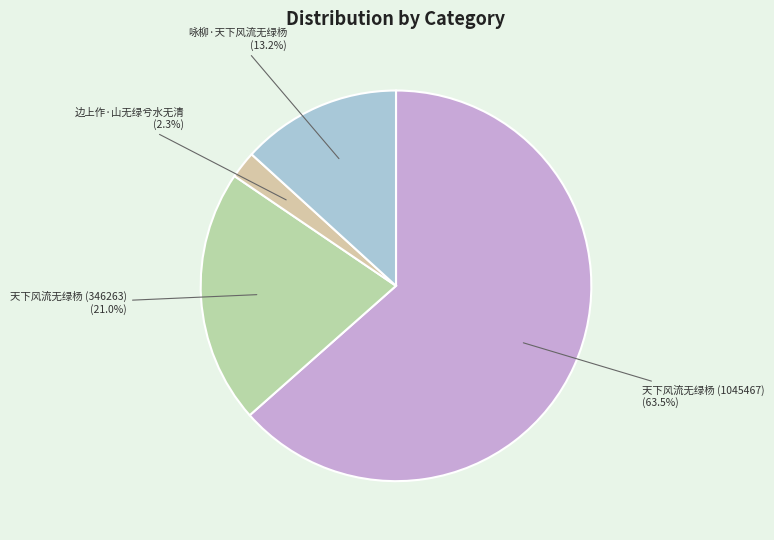

Is there a majority slice in this chart?

Yes